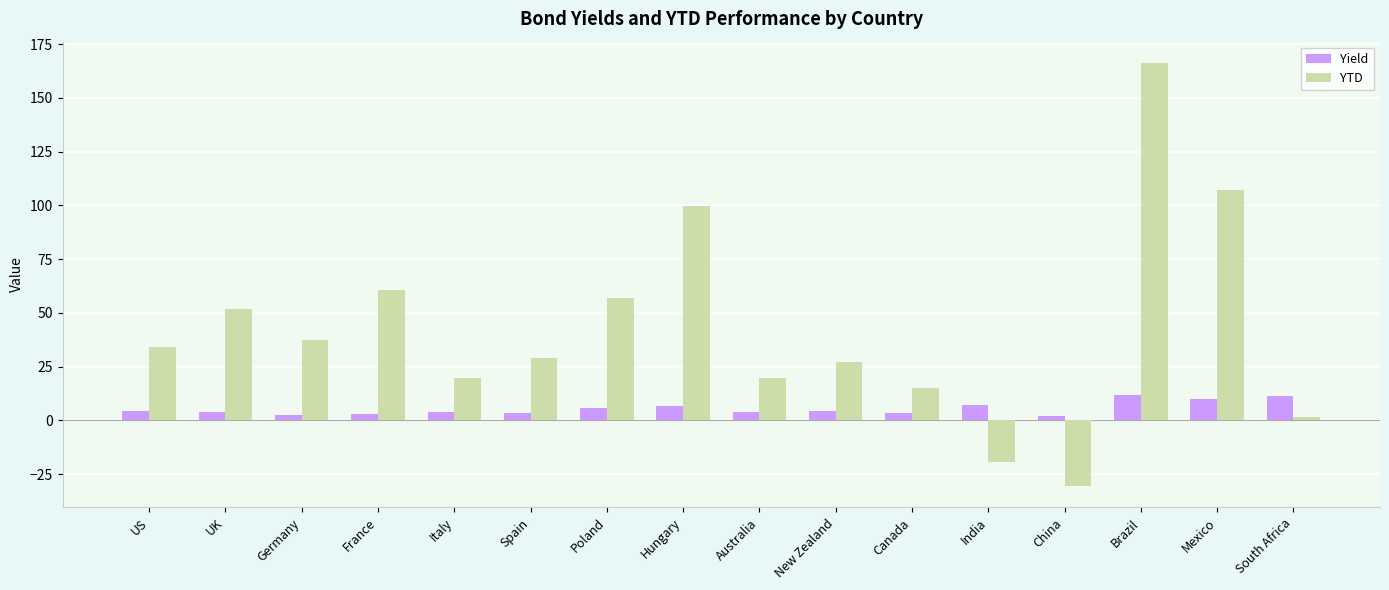

What are all the series names shown in the legend?

Yield, YTD